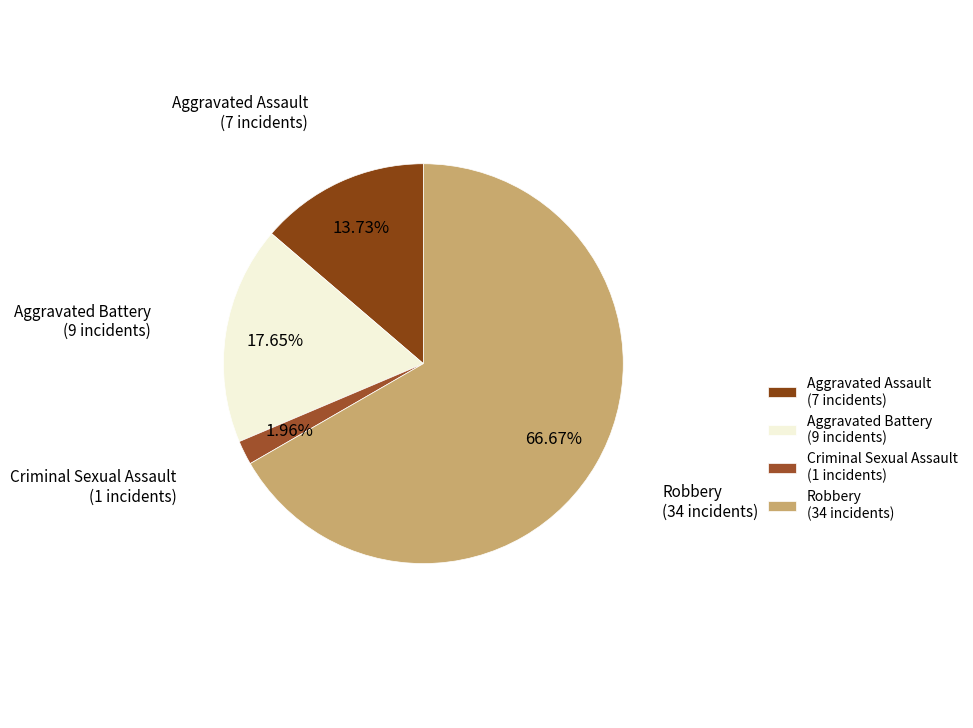

To the nearest percent, what is the combined percentage of Robbery and Criminal Sexual Assault?

69%